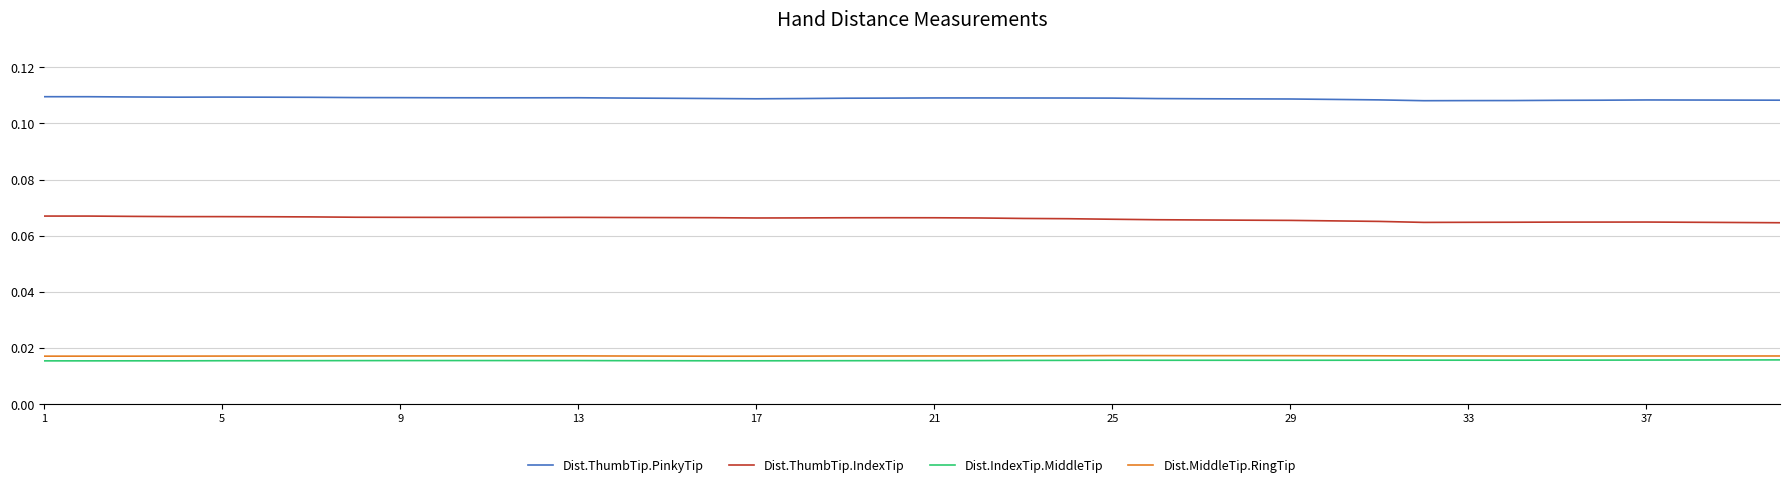

True or false: Dist.ThumbTip.PinkyTip and Dist.ThumbTip.IndexTip cross at least once.

False